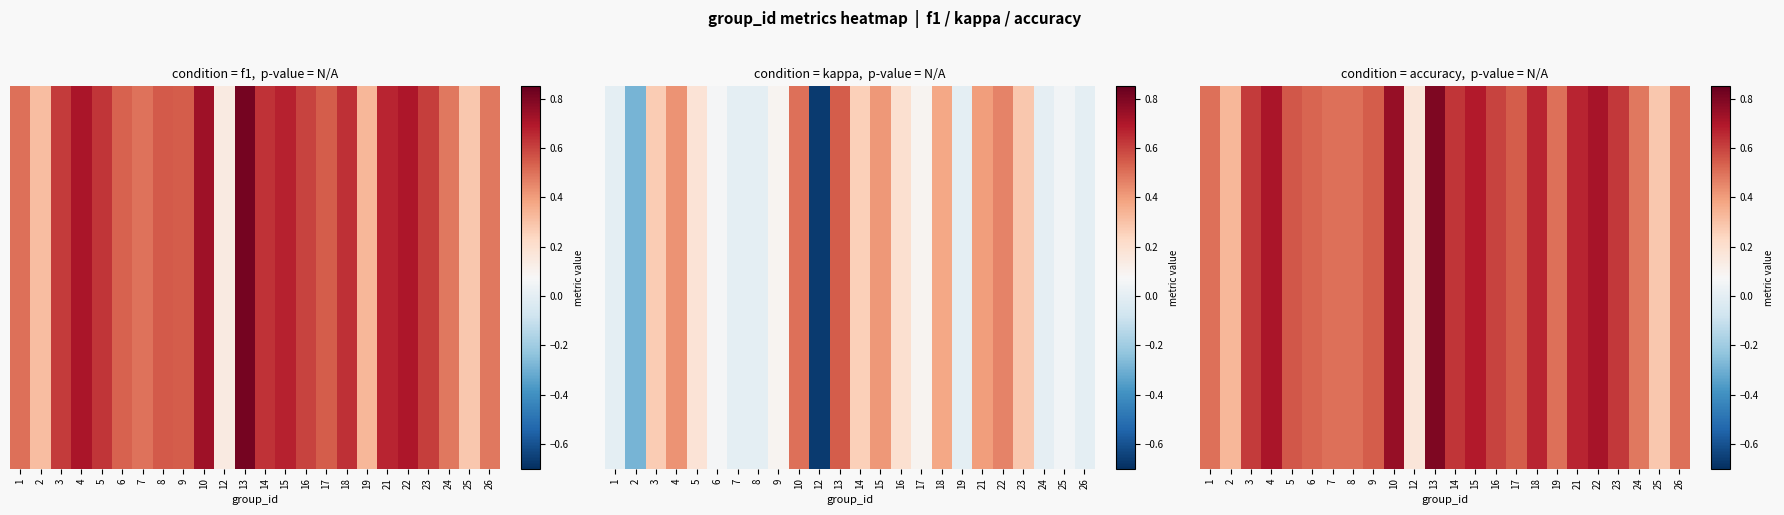

At how many categories does at least one series exceed 0?

24